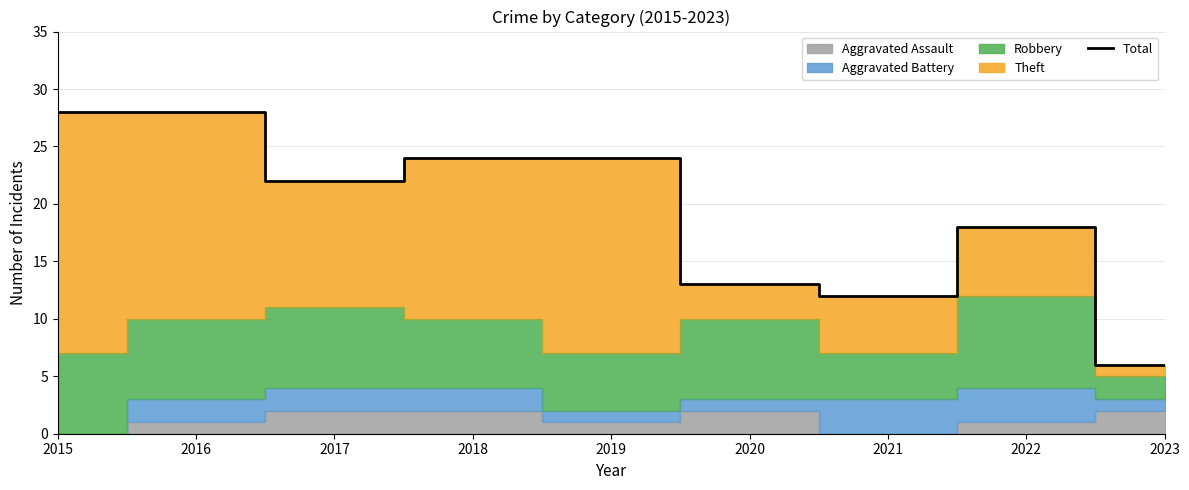

Reading left to right, transcribe all the data shown in this chart.

2015=28	2016=28	2017=22	2018=24	2019=24	2020=13	2021=12	2022=18	2023=6